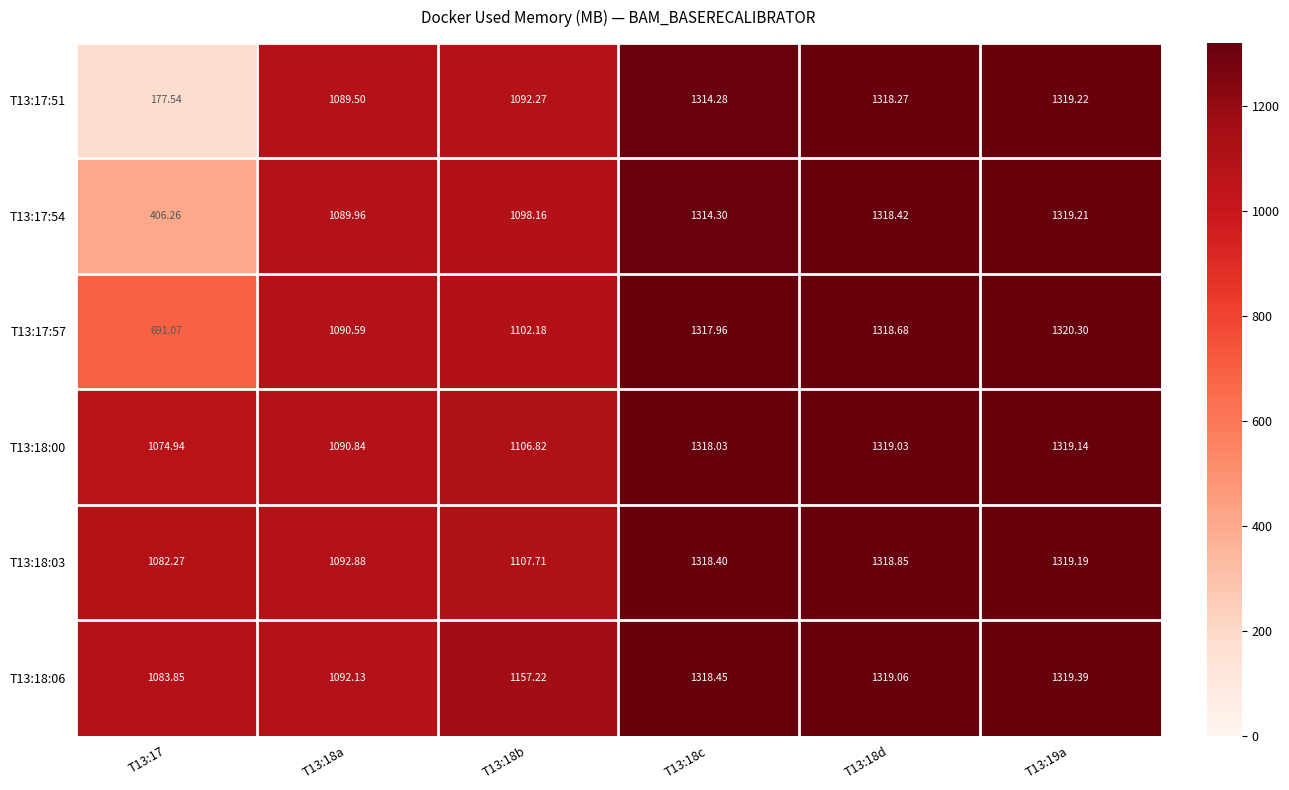

Is the value of T13:18:03 at T13:19a greater than the value of T13:17:51 at T13:19a?

No